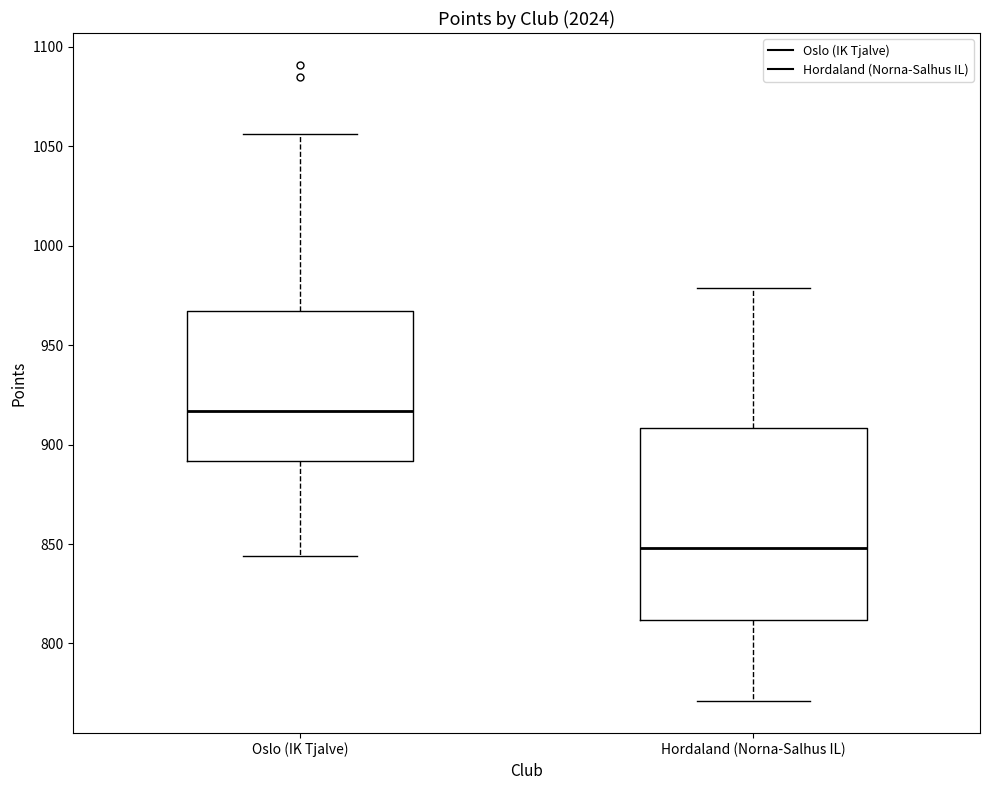

Reading left to right, transcribe this box plot: for each box, give where its median line is, the range the box spans, and where its two whiskers end, as read against the y-axis. The values are not printed on the chart, so give them approximately, as read against the axis.

Oslo (IK Tjalve): median 915, box 890 to 965, whiskers 845 to 1055
Hordaland (Norna-Salhus IL): median 850, box 810 to 910, whiskers 770 to 980